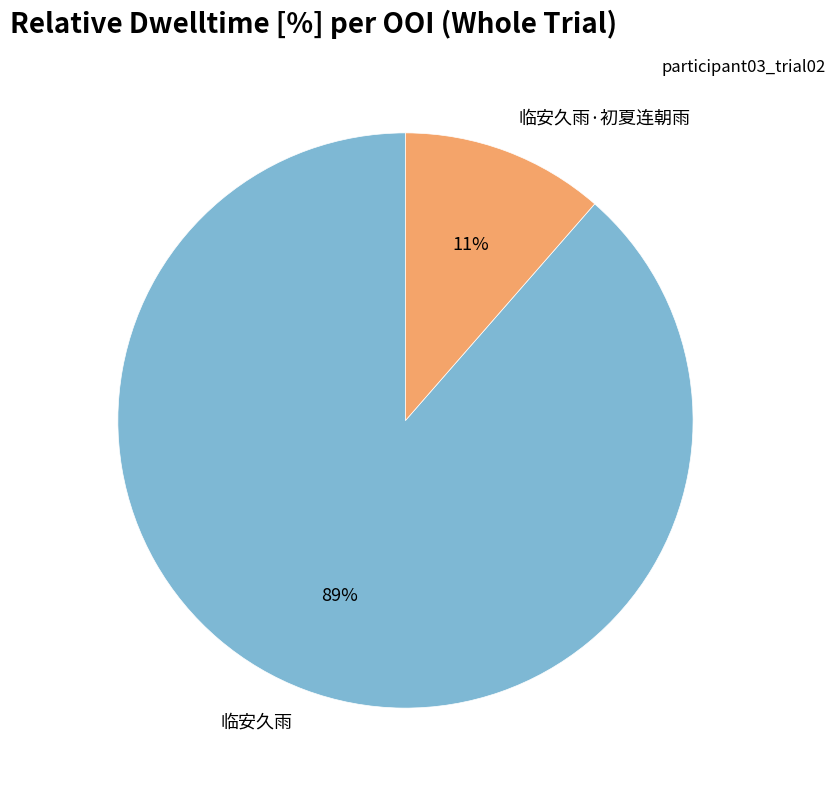

True or false: 临安久雨·初夏连朝雨 accounts for 11% of the total.

True